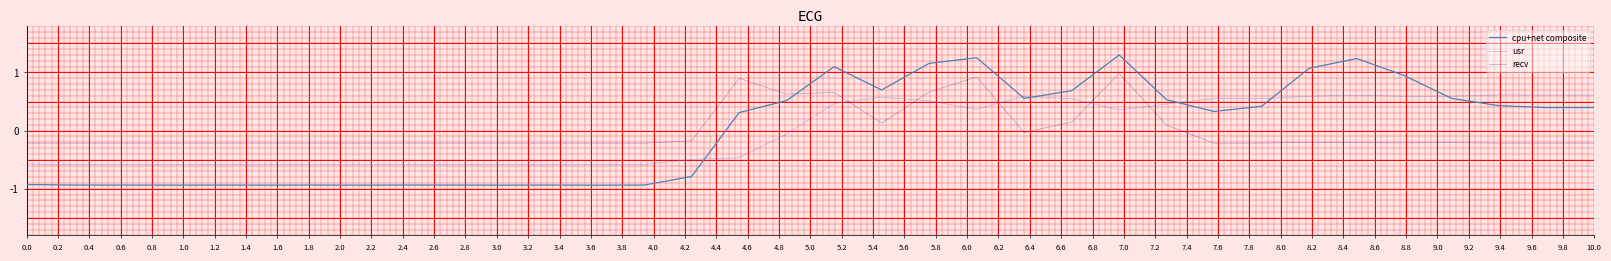

Which series ends up on top after the final intersection of usr and recv?

usr